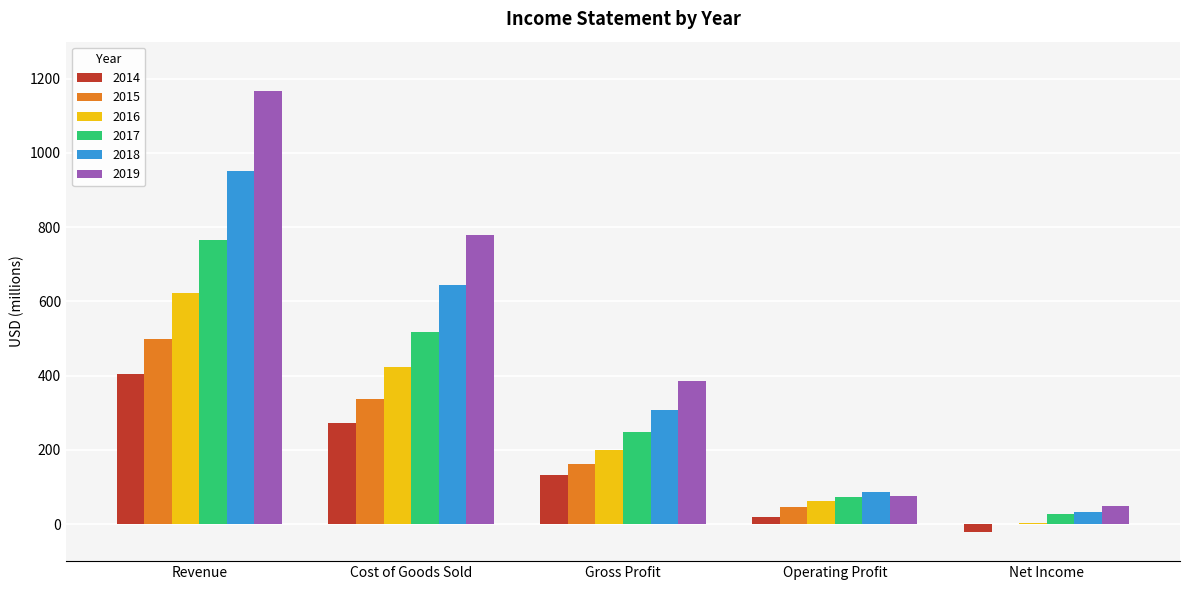

Which category has the highest value in the 2015 series?

Revenue